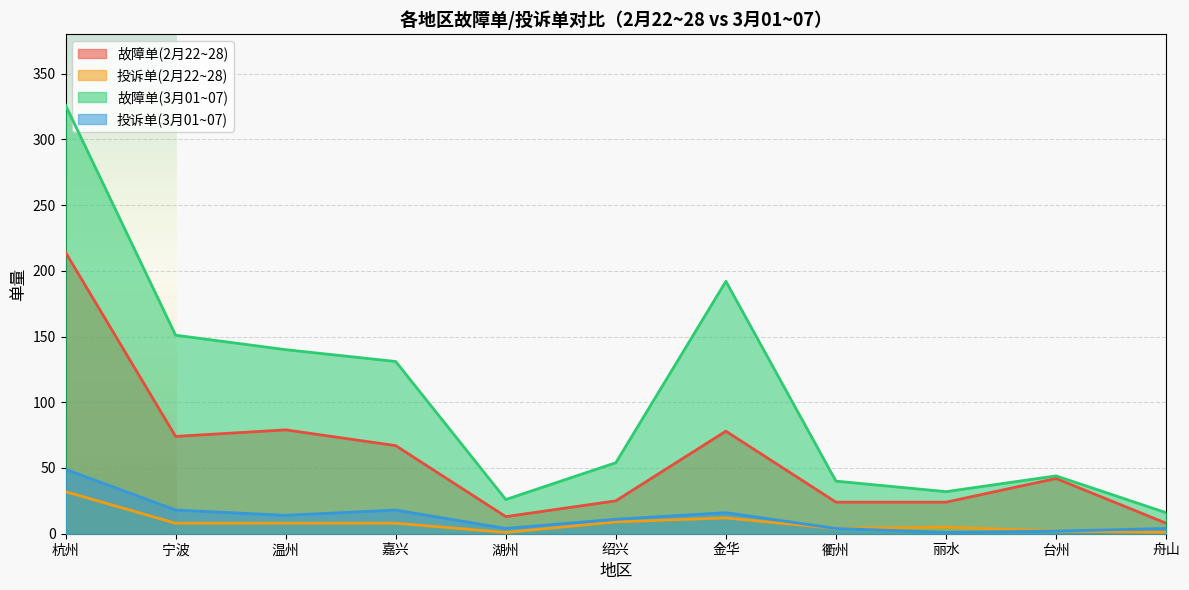

True or false: 投诉单(3月01~07) has a value of 6 at 金华.

False